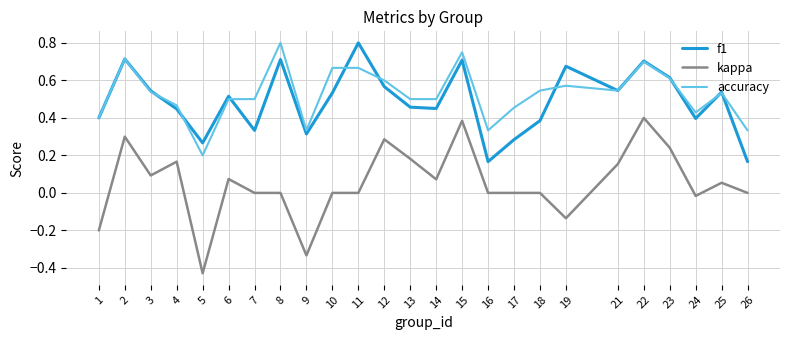

Which series has the widest spread of values?

kappa